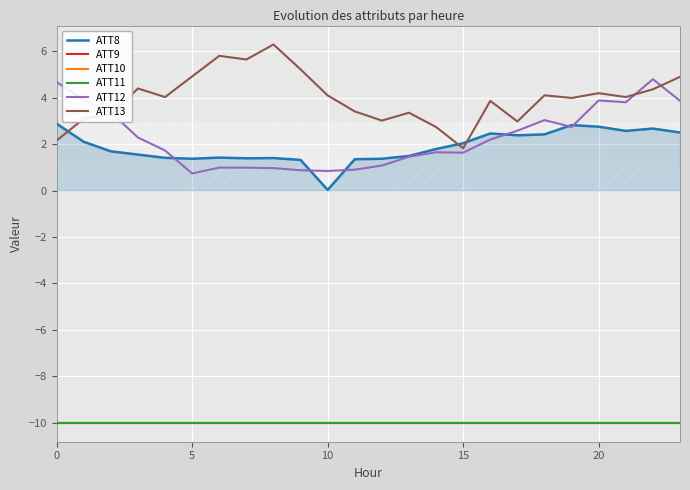

What is the lowest value of the ATT9 series?

-10.0